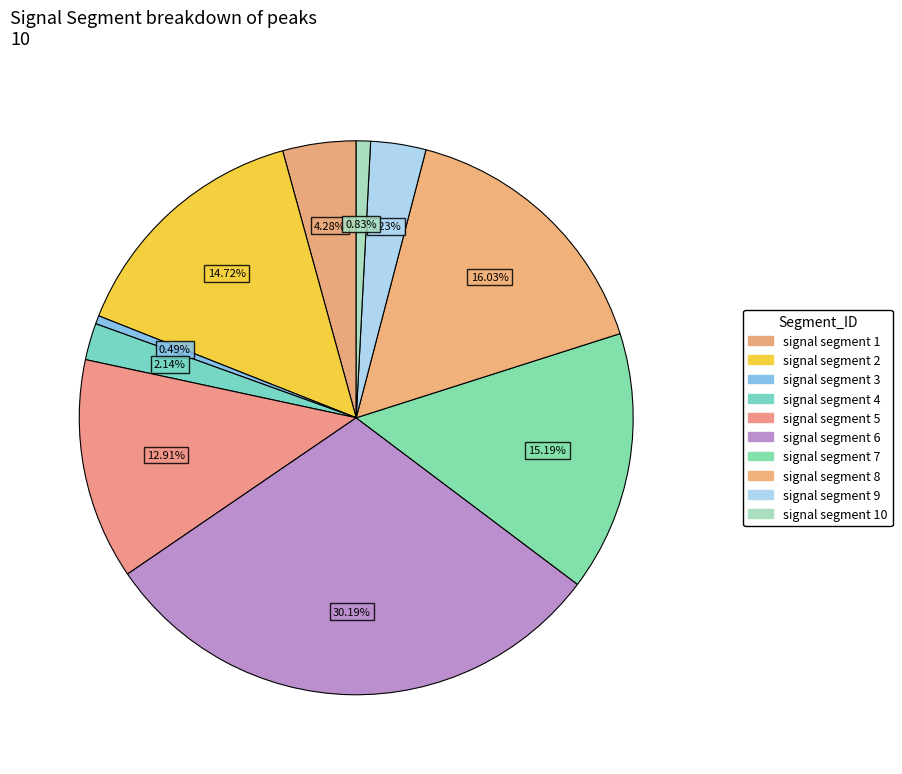

How much of the chart is everything except signal segment 1?

95.7%